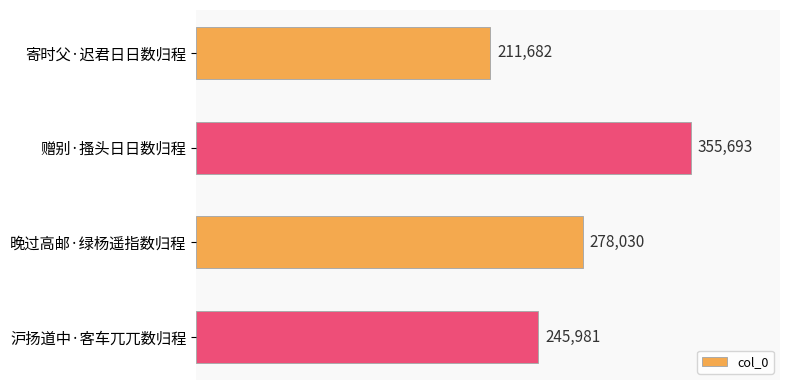

The chart shows a value of 245981 at 沪扬道中·客车兀兀数归程. True or false?

True